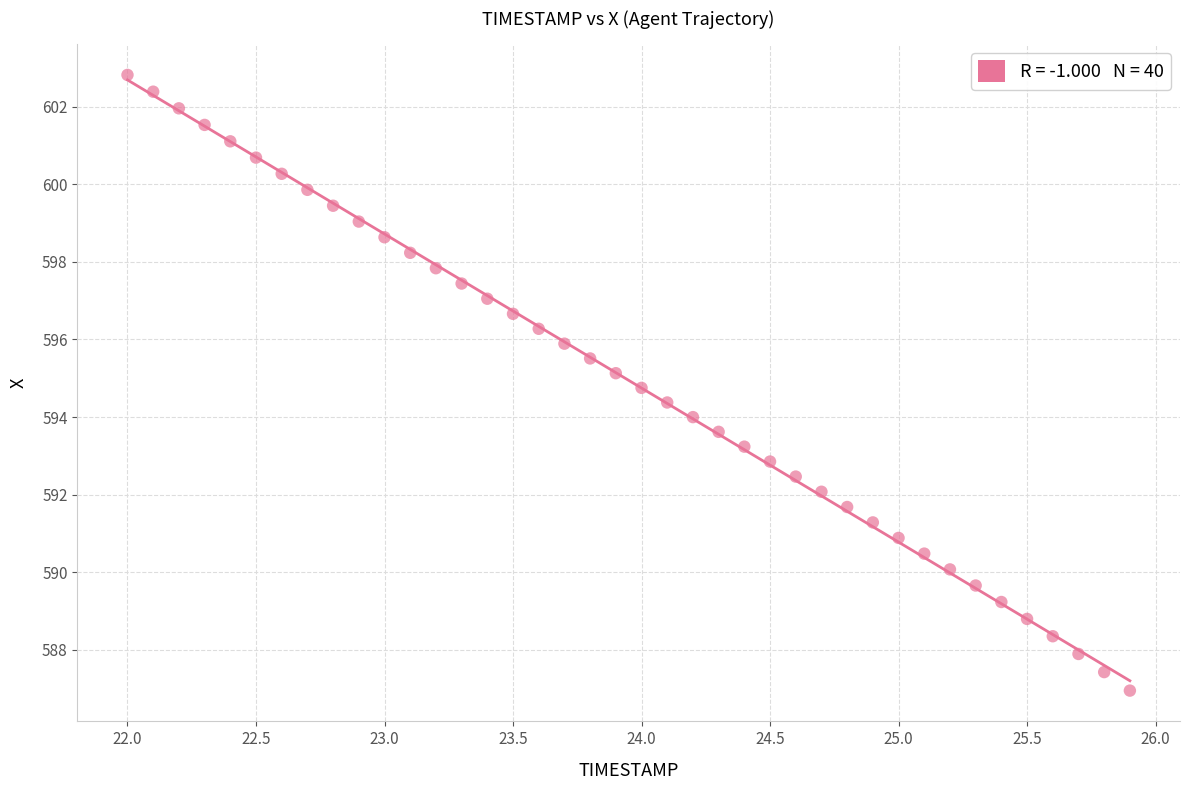

What is the range of X values (max minus min)?

3.9